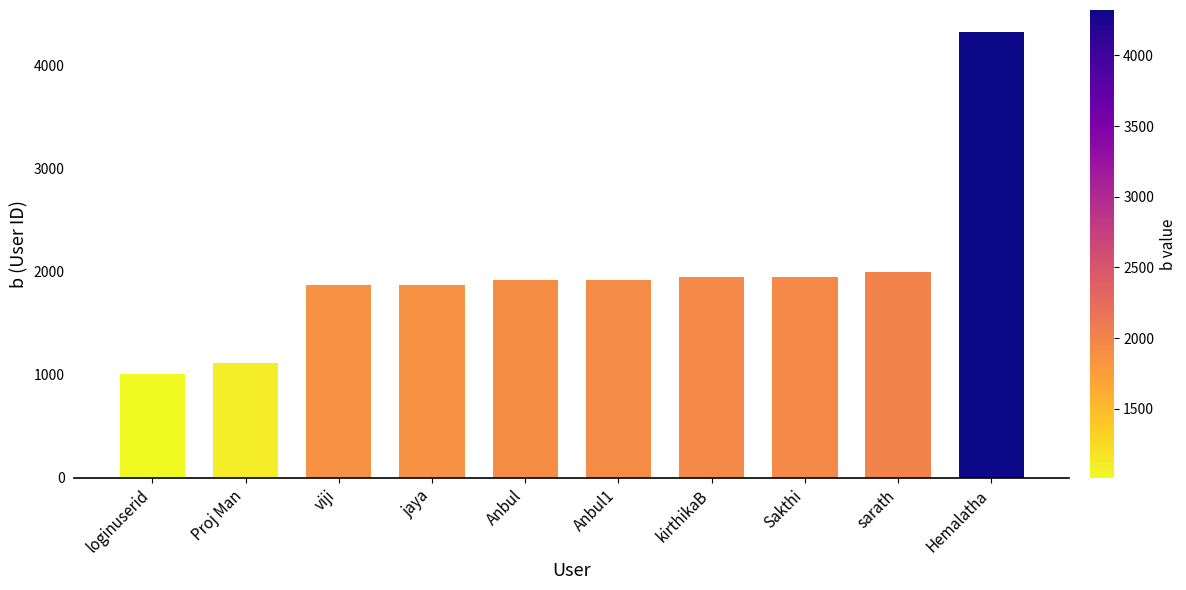

What is the sum of the values at viji and kirthikaB?

3820